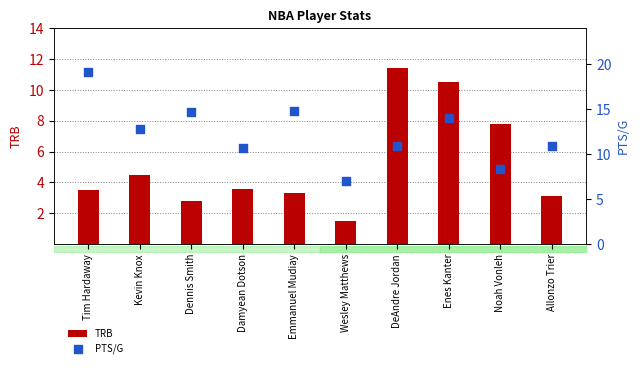

Which series reaches the minimum Y coordinate?

TRB